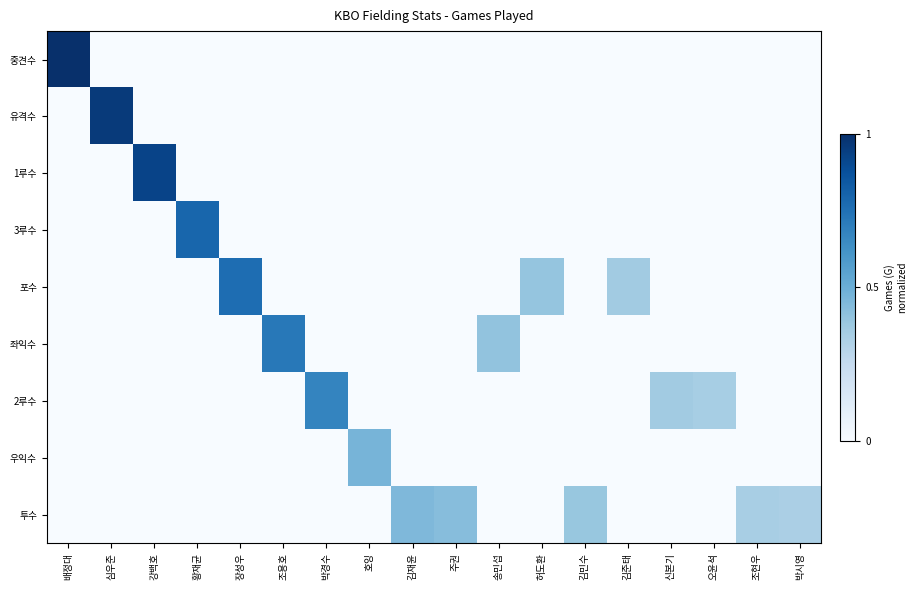

Rank the series by their maximum value, from lowest to highest.

투수, 우익수, 2루수, 좌익수, 포수, 3루수, 1루수, 유격수, 중견수